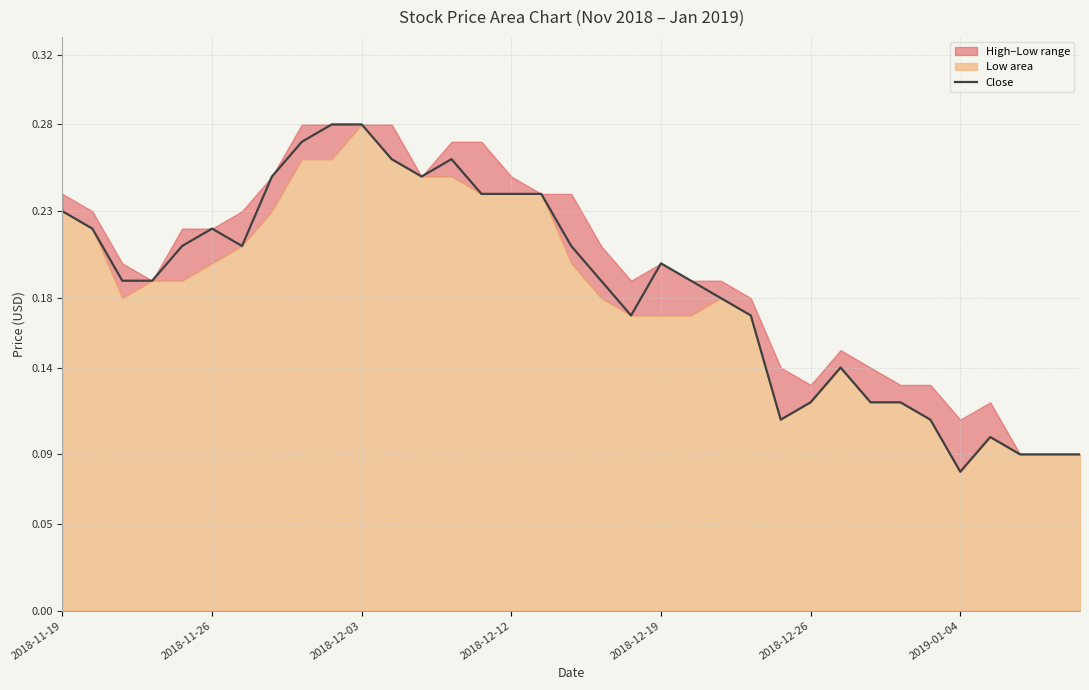

At which label is Close closest to 0?

2019-01-04